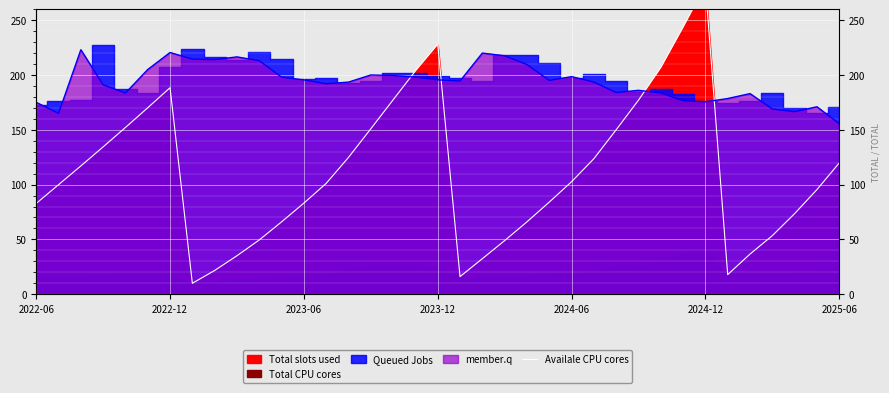

What is the average value?

111.5